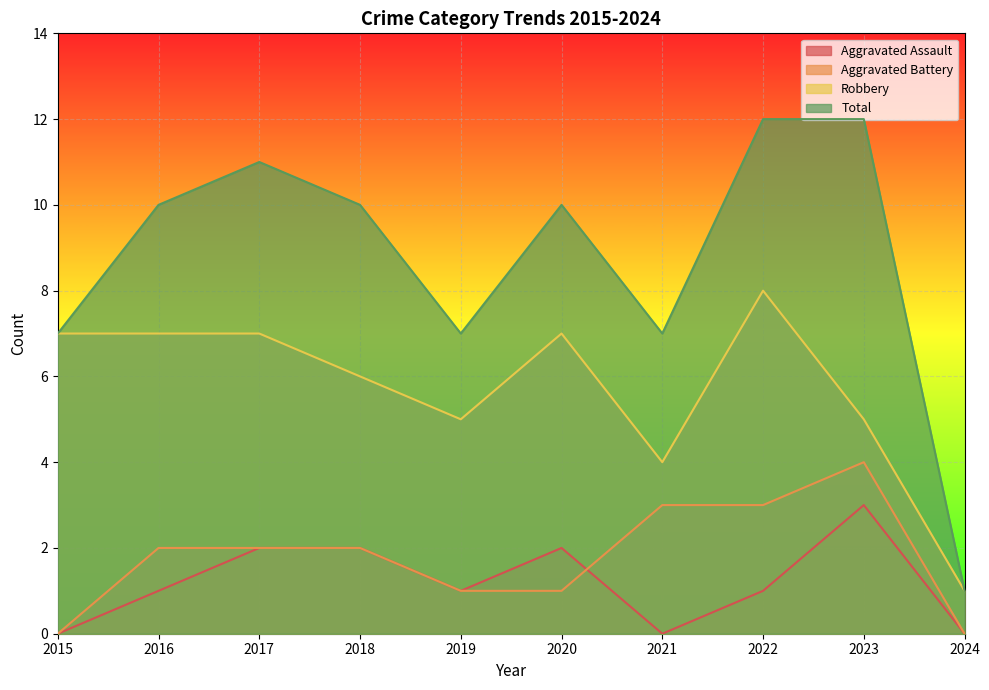

Count the Aggravated Battery values in the range 1 to 3.

7